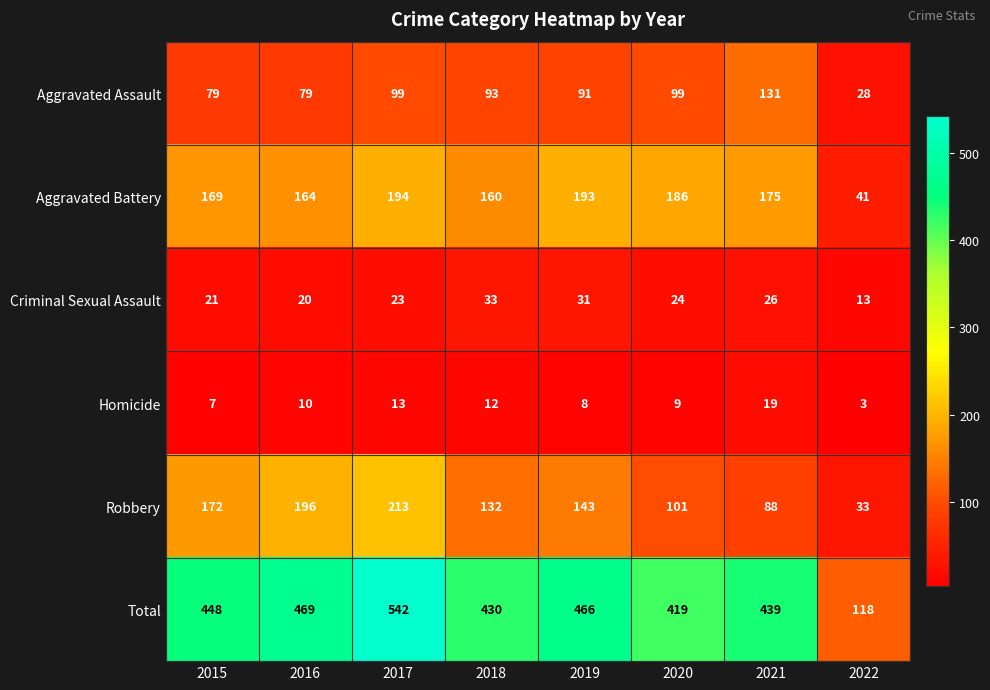

How many categories are shown in the chart?

8